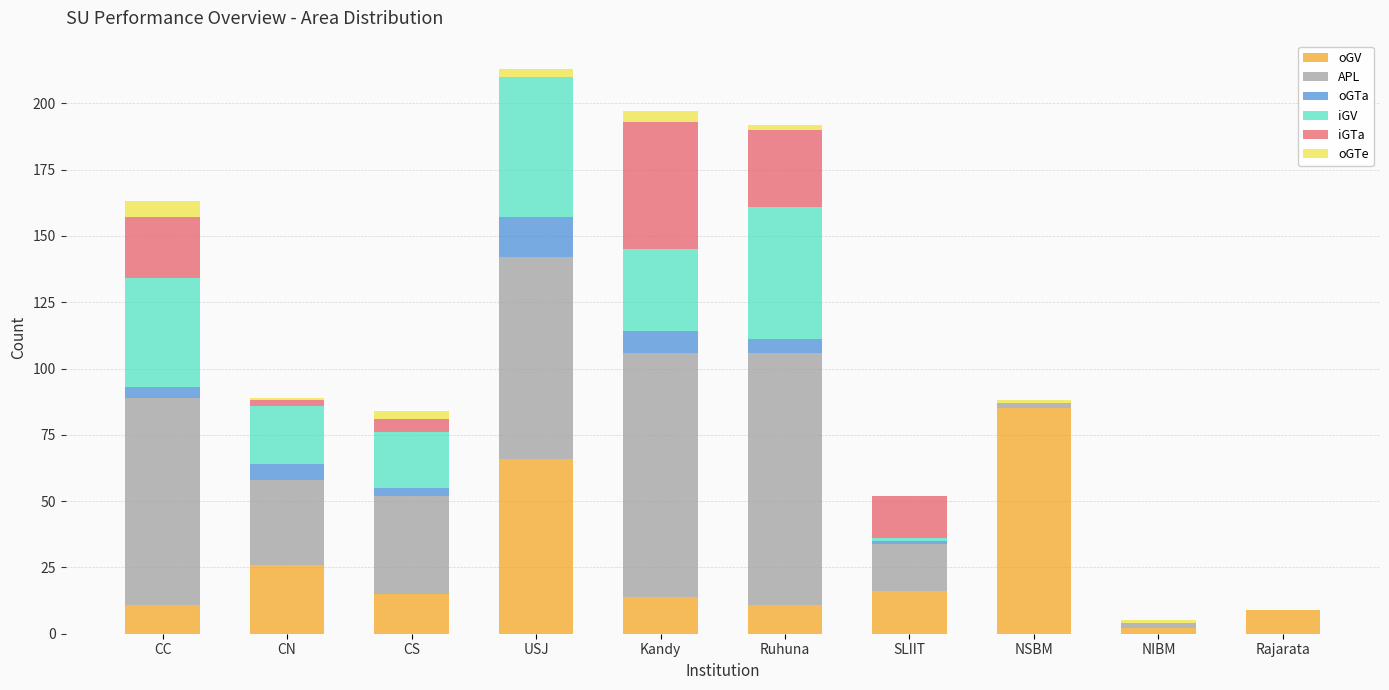

At which label does oGV reach its peak?

NSBM